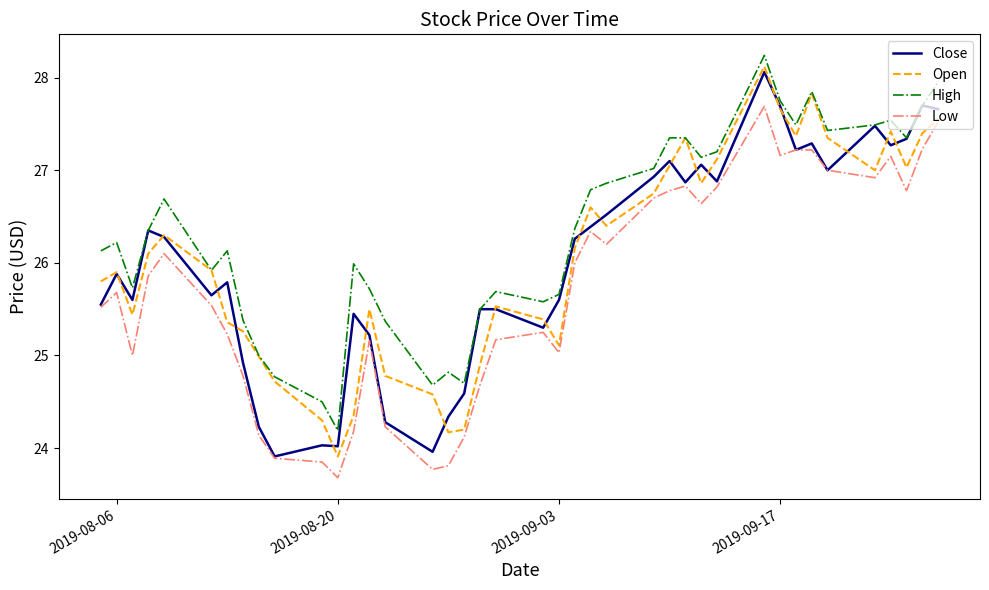

True or false: Low and High cross at least once.

False